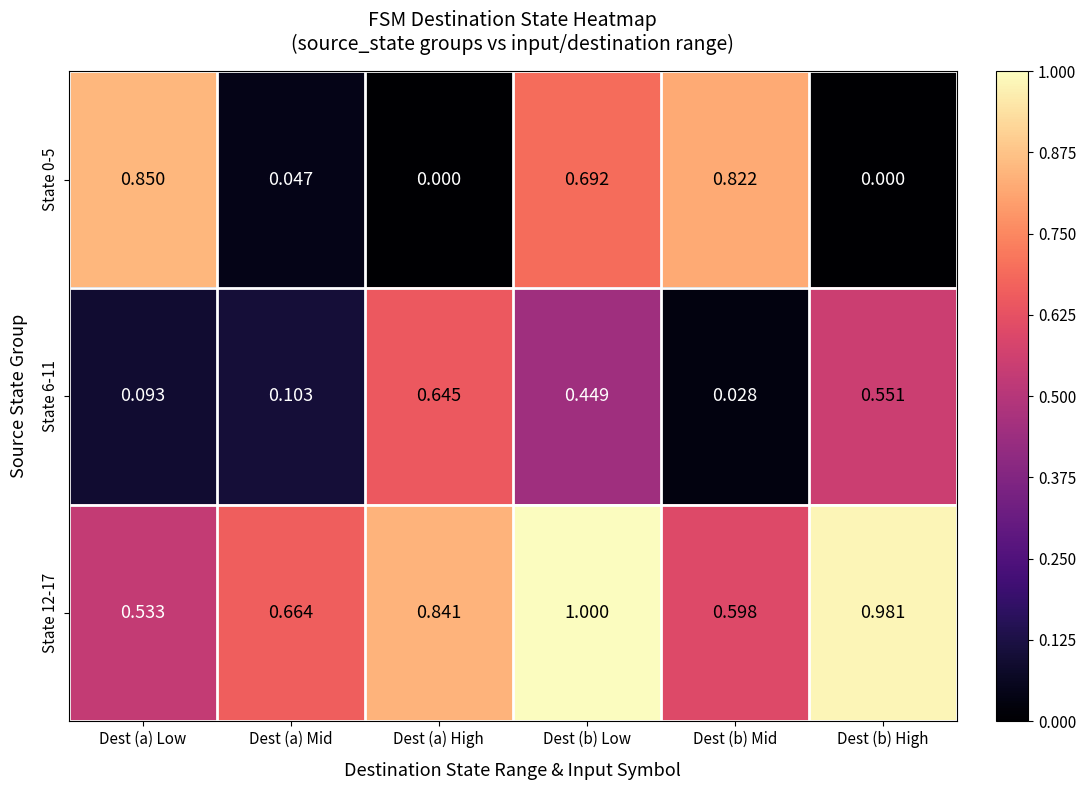

At which label is State 12-17 closest to 0?

Dest (a) Low